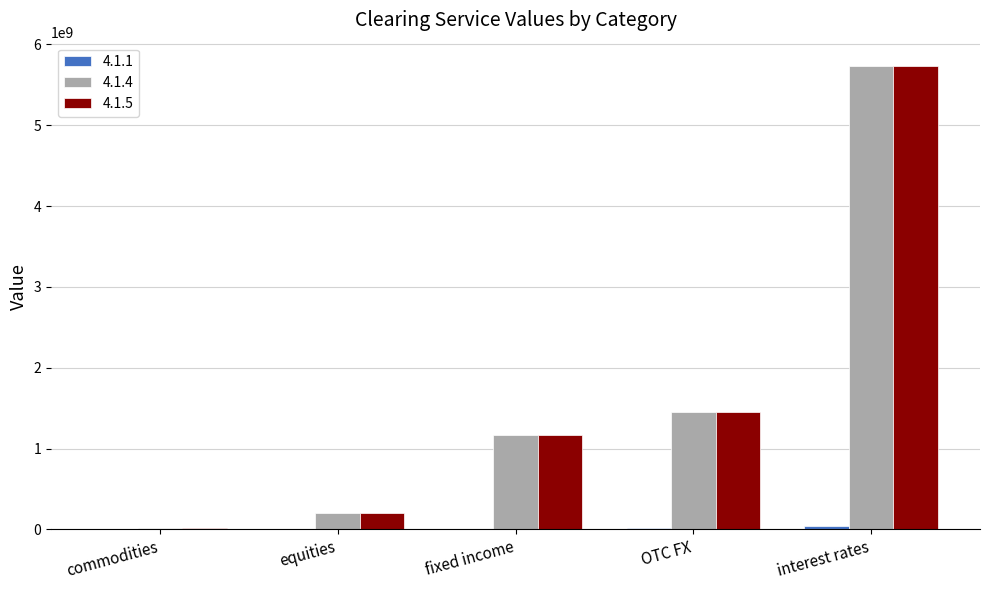

The 4.1.5 series shows 697828419 at fixed income. True or false?

False